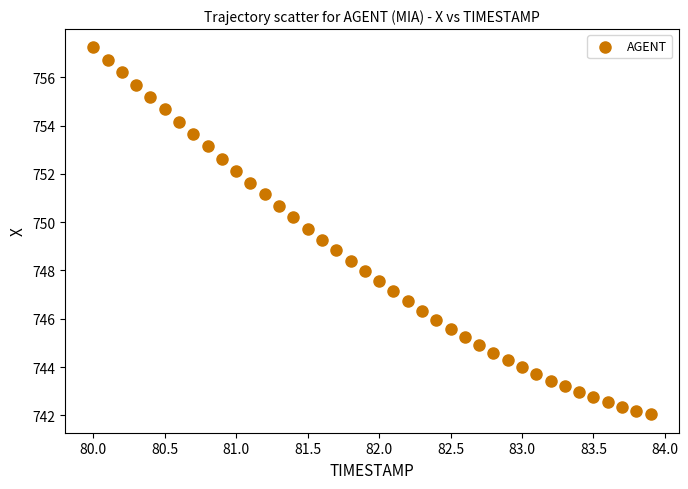

What is the range of X values (max minus min)?

3.9